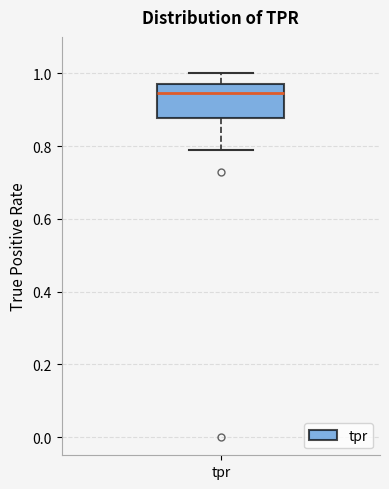

Transcribe this box plot: give where the median line is, the range the box spans, and where the two whiskers end, as read against the y-axis. The values are not printed on the chart, so give them approximately, as read against the axis.

median 0.94, box 0.88 to 0.98, whiskers 0.78 to 1.00